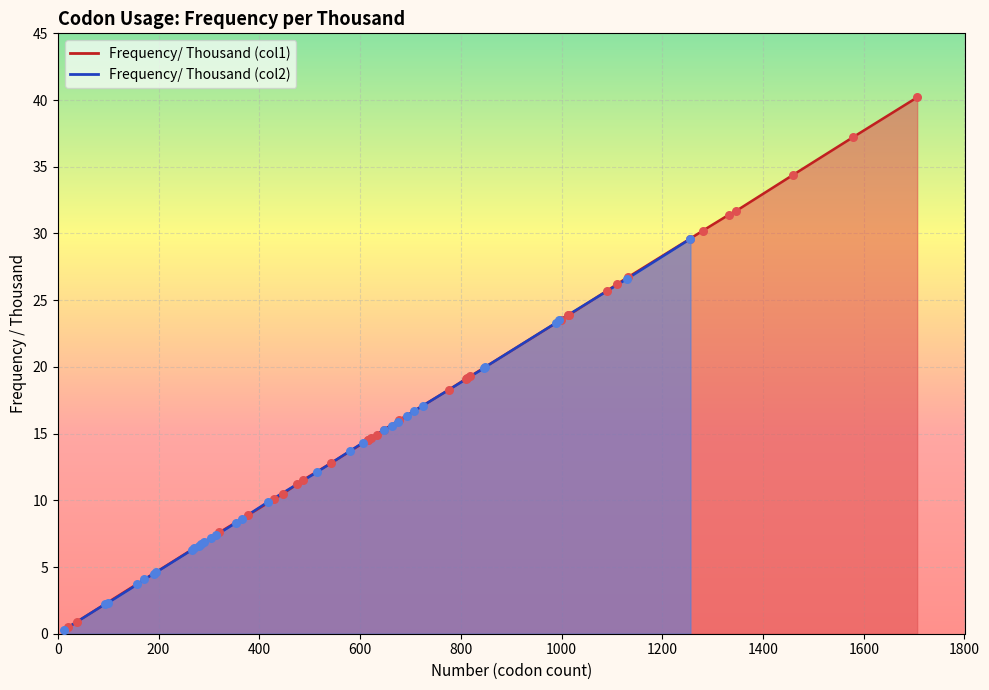

At how many categories does at least one series exceed 16?

19